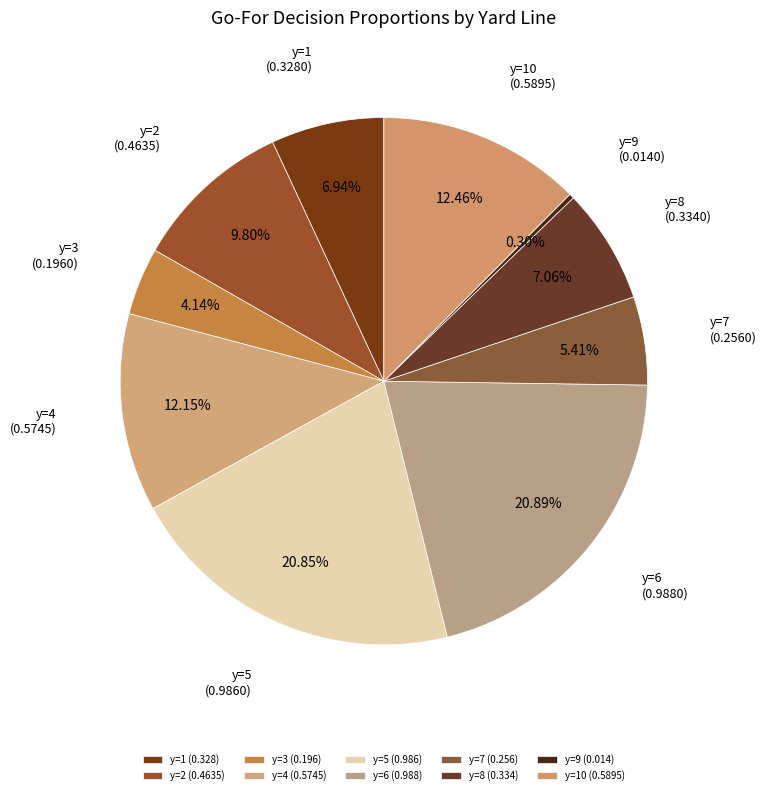

Do y=6 and y=10 together represent more than half of the pie?

No